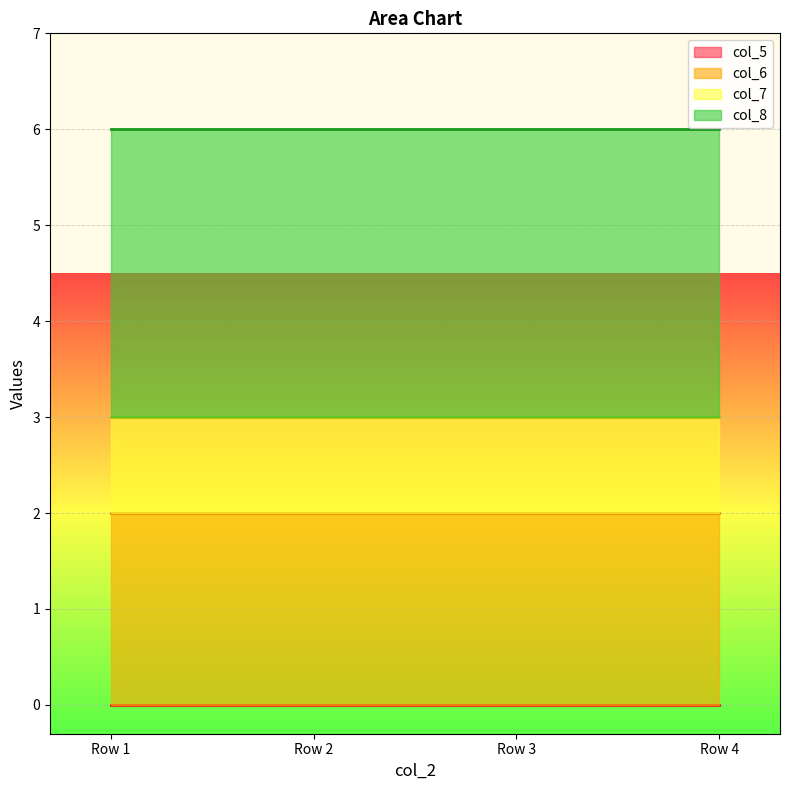

Which series has the largest range (max minus min)?

col_5